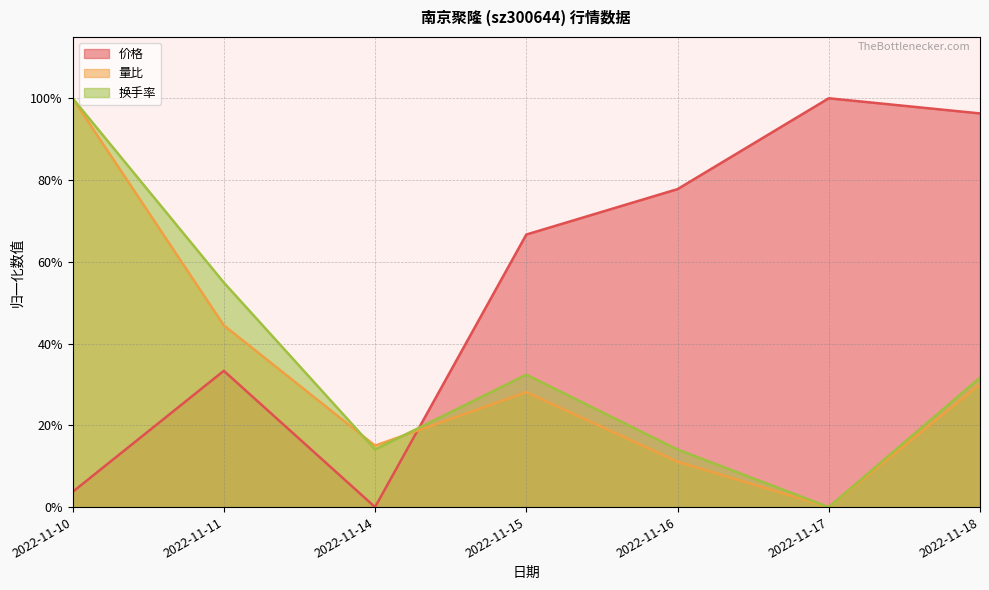

Is the value of 价格 at 2022-11-11 greater than the value of 换手率 at 2022-11-15?

Yes